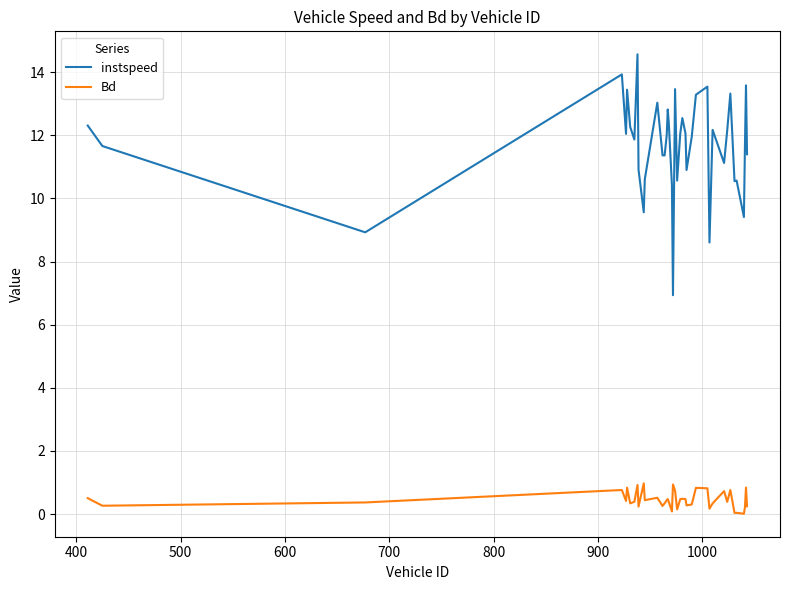

What is the difference between the maximum and minimum values in the instspeed series?

7.6